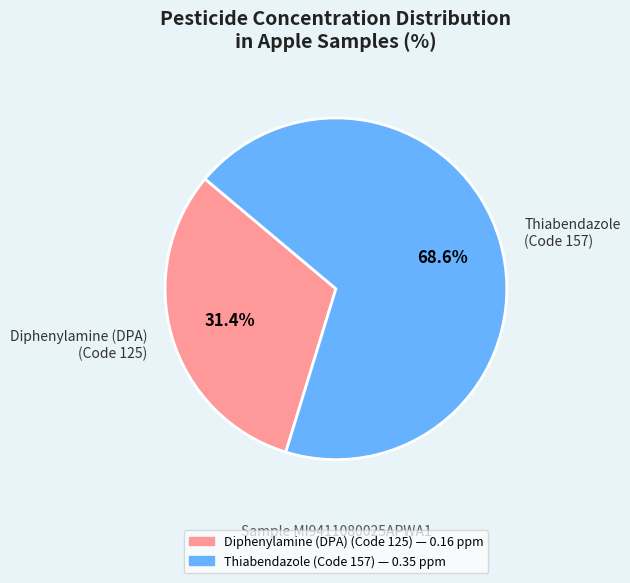

Does any single category account for the majority?

Yes